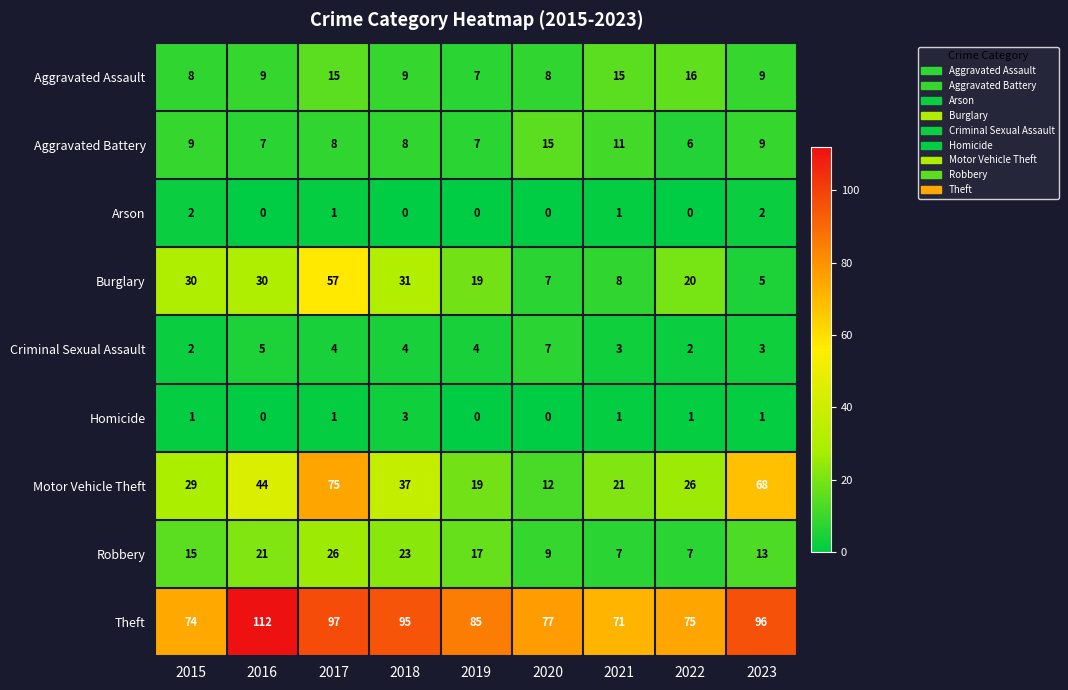

Which series has the widest spread of values?

Motor Vehicle Theft